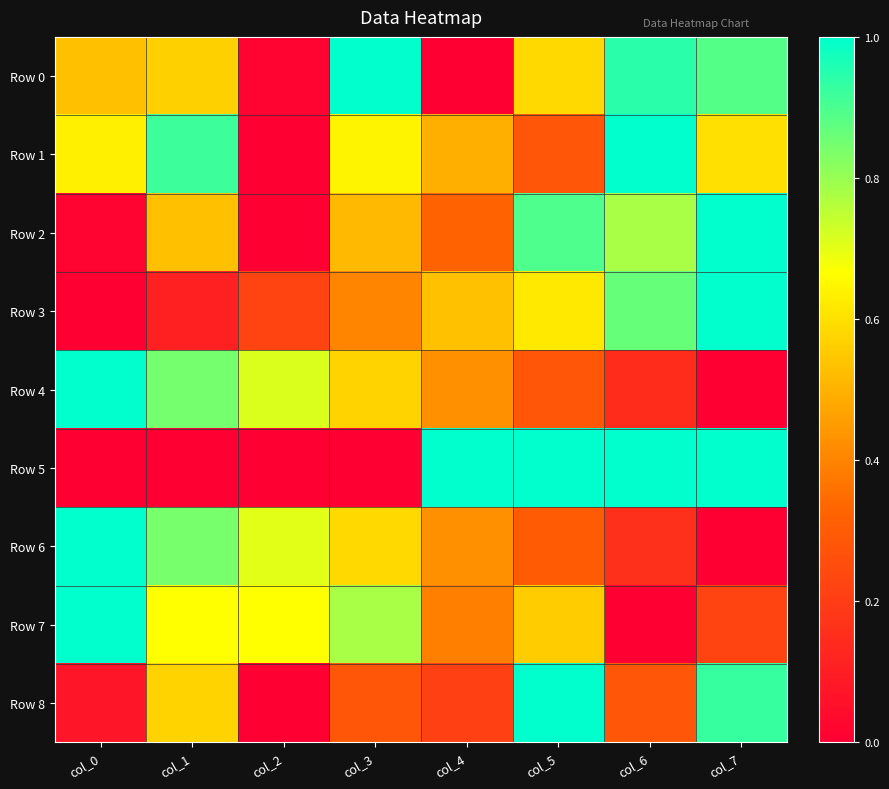

At which category is the sum across all series the highest?

col_7